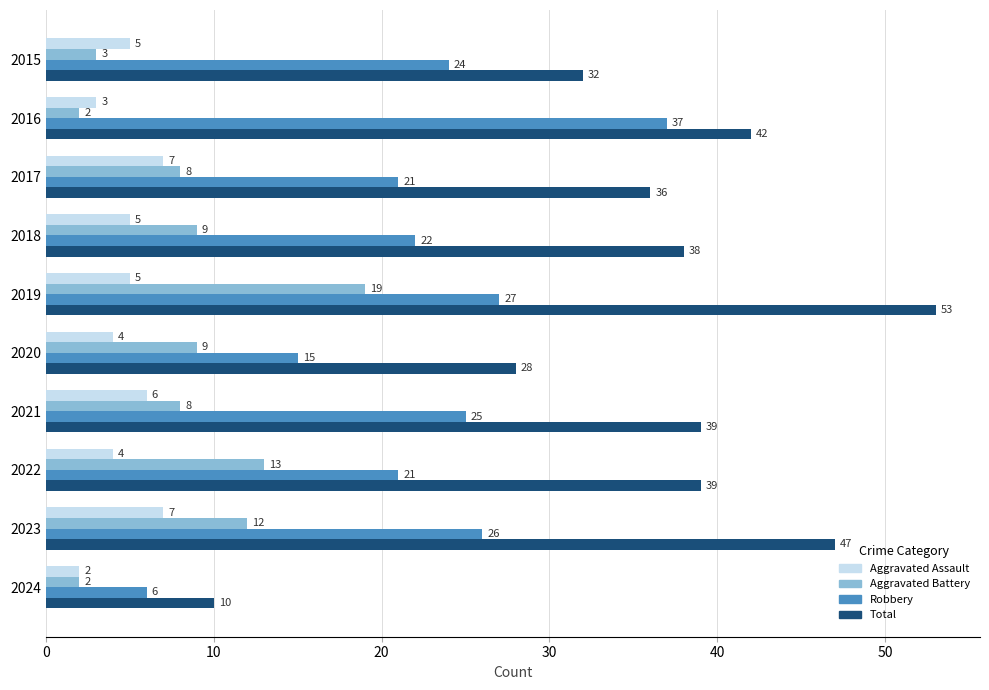

At 2016, list the series in order from largest to smallest.

Total, Robbery, Aggravated Assault, Aggravated Battery